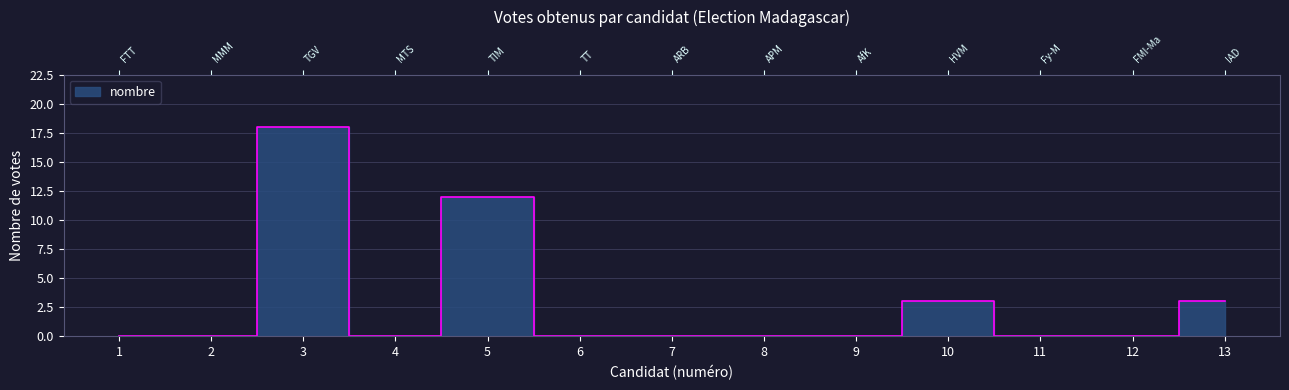

True or false: the data shows 31 at 3.

False